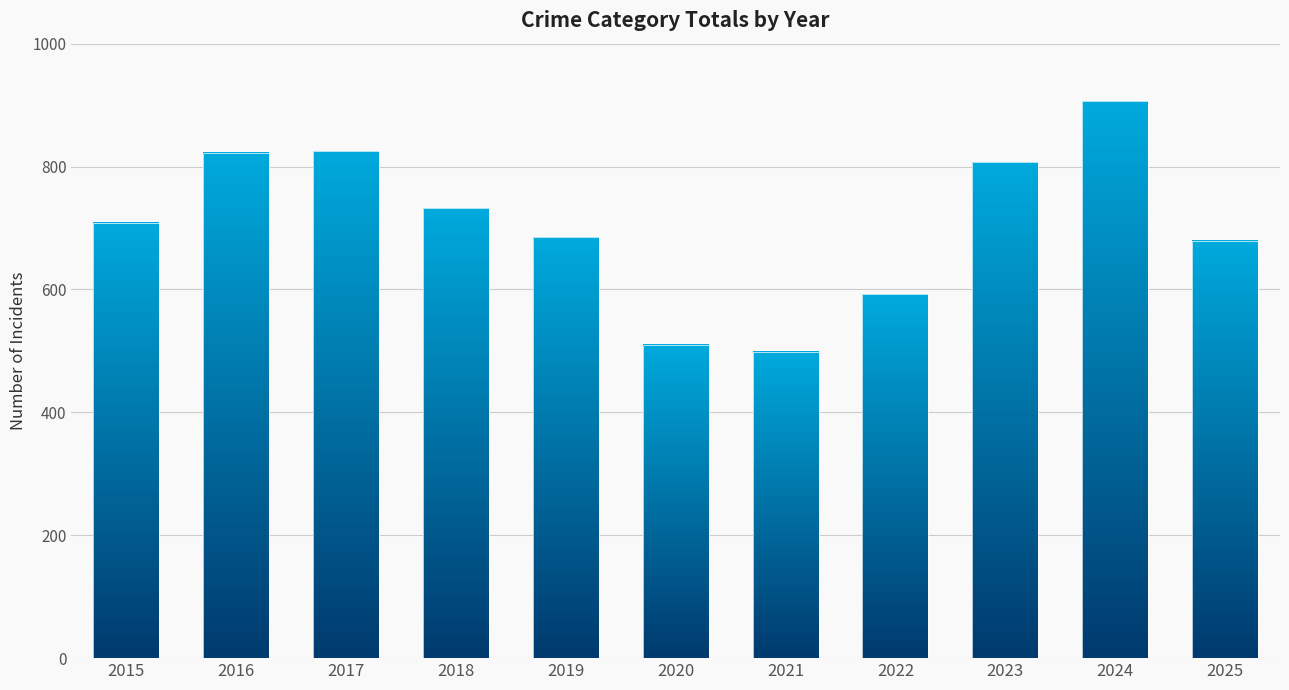

What is the difference between the maximum and minimum values?

408